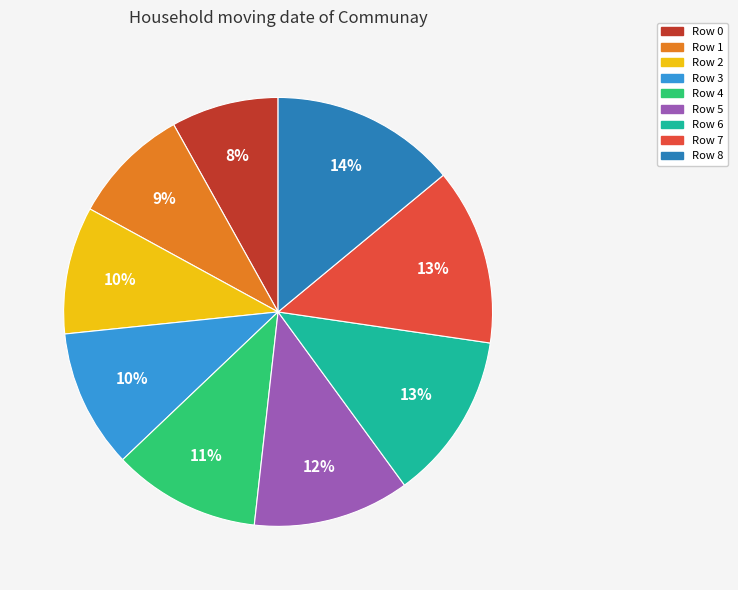

Is there a majority slice in this chart?

No